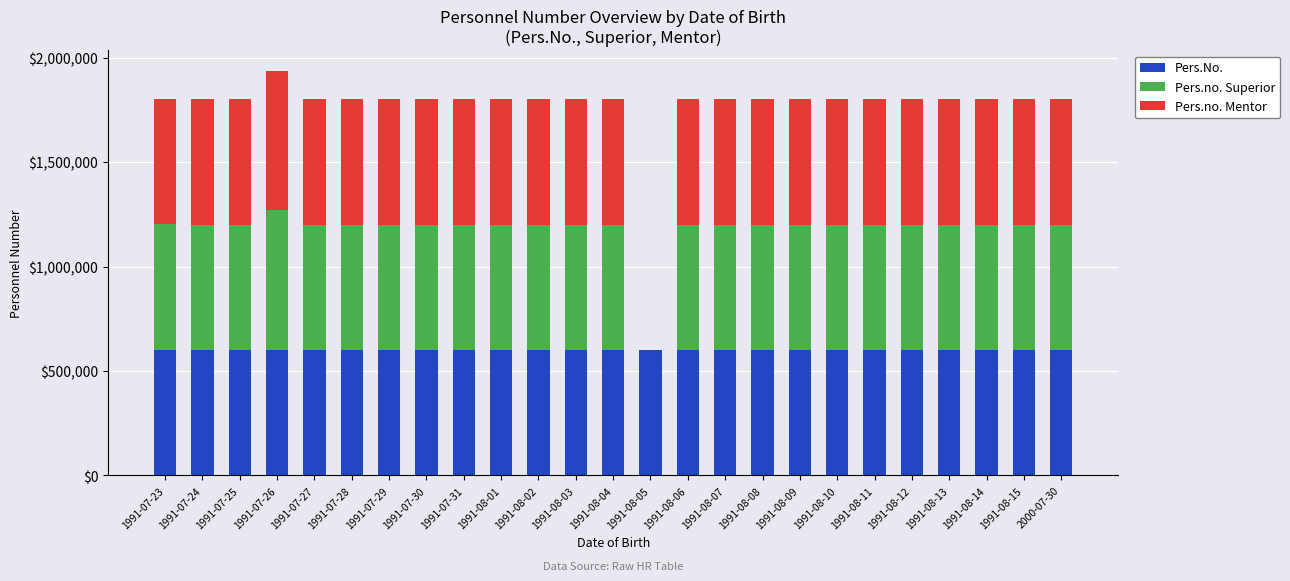

Does the chart contain stacked bars?

Yes